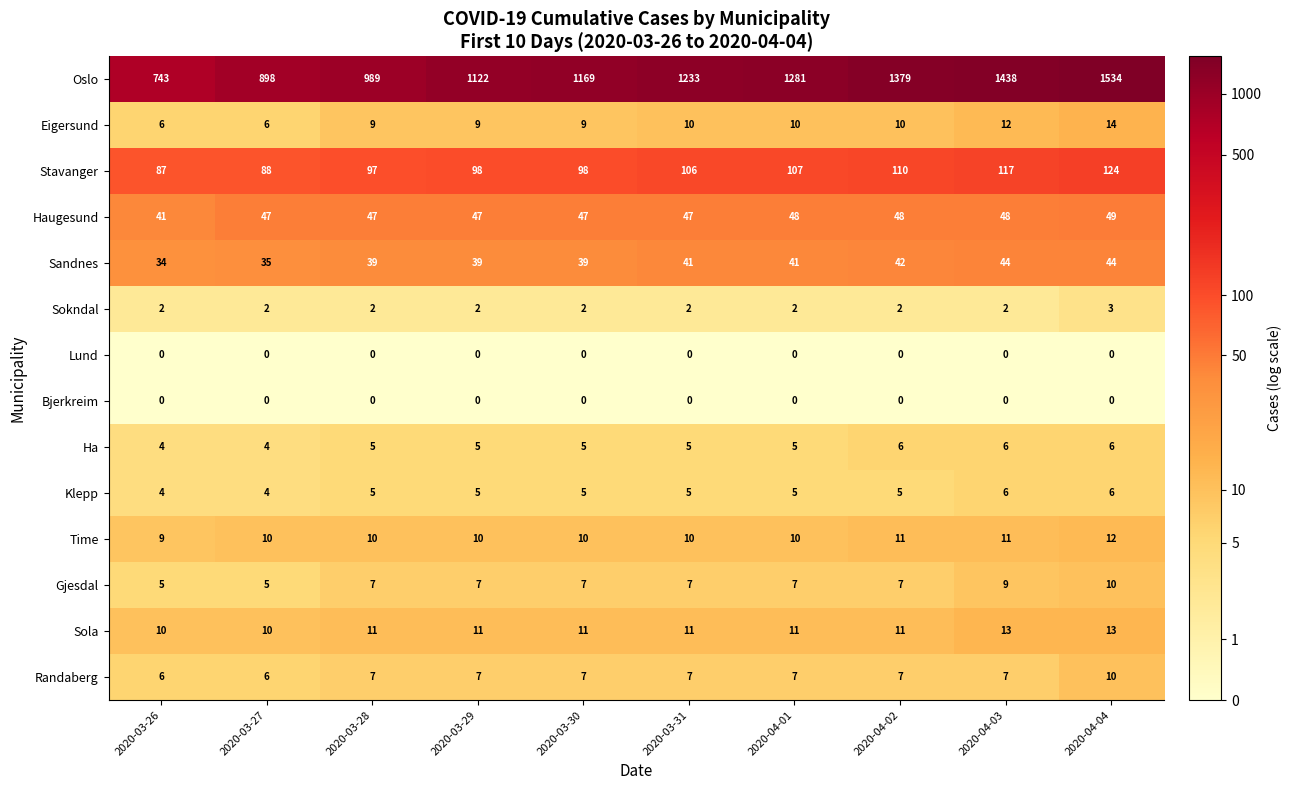

At how many categories does at least one series exceed 4?

10